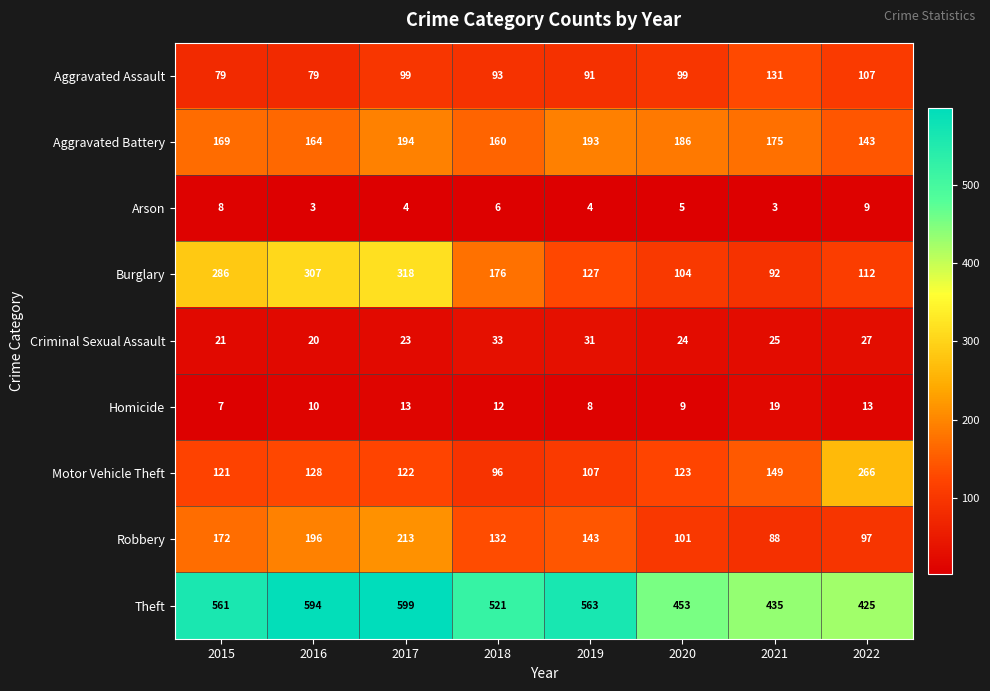

Is it true that Homicide equals 14 at 2016?

False